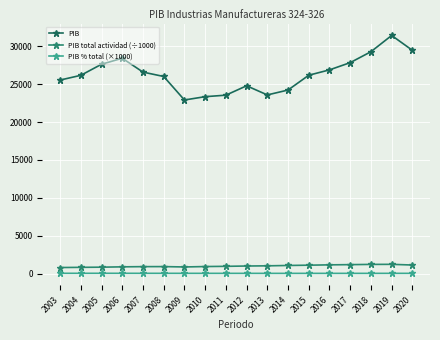

At which category does the chart reach its peak across all series?

2019